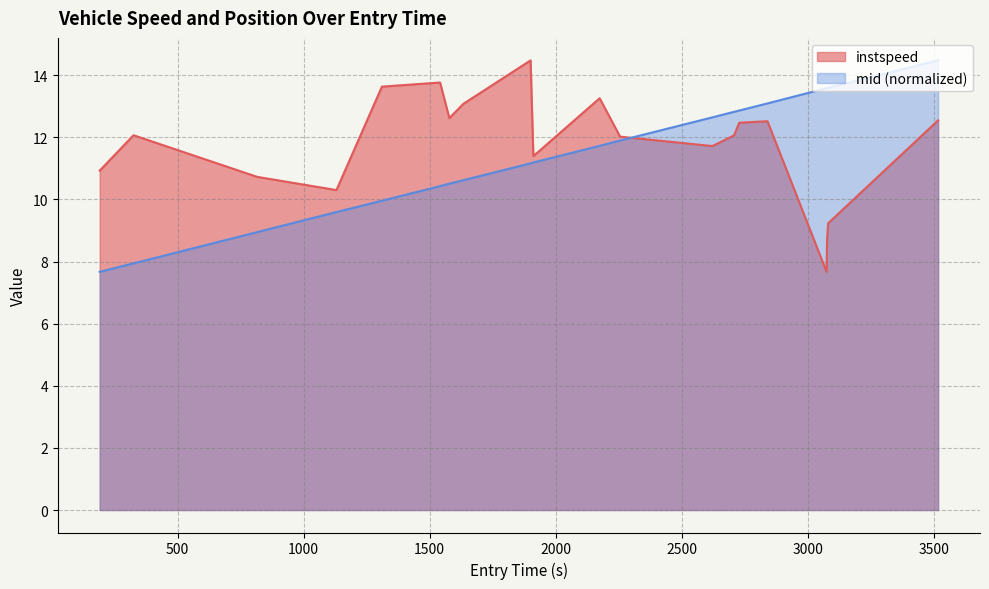

Does the chart display data point markers on the line(s)?

No